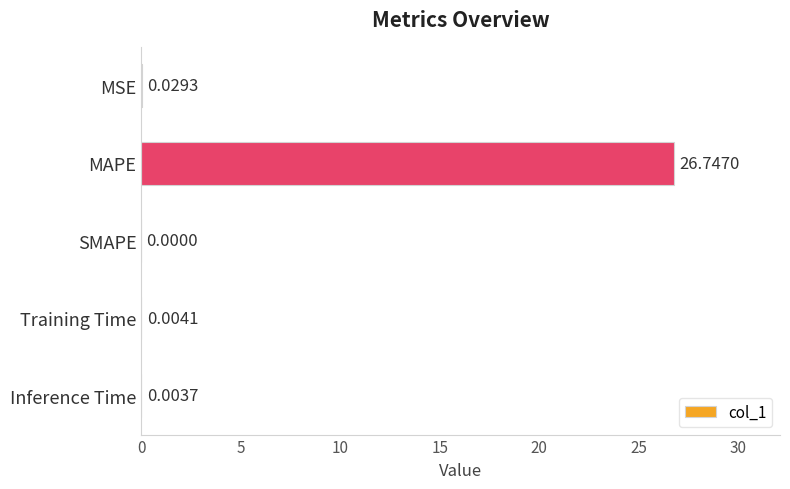

Which has a higher value, SMAPE or Training Time?

Training Time